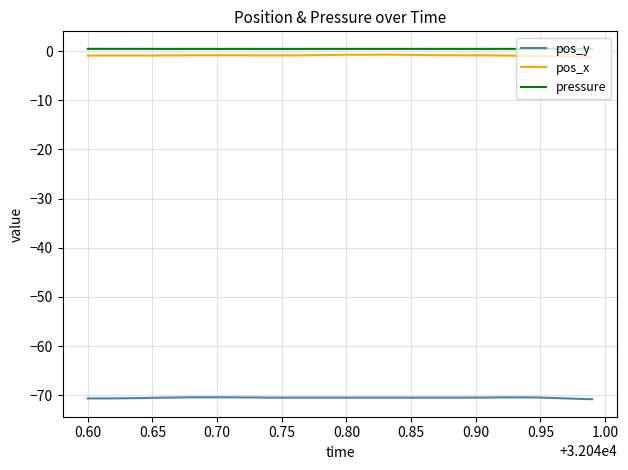

What is the maximum value for pos_y?

-70.4